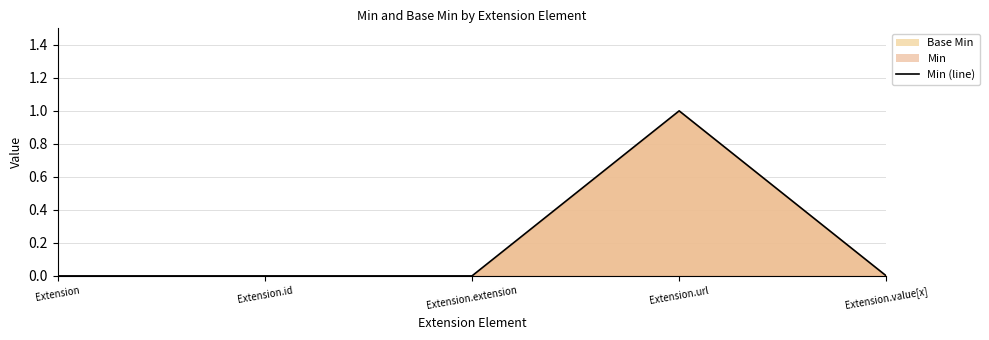

Rank the categories by value from highest to lowest.

Extension.url, Extension, Extension.id, Extension.extension, Extension.value[x]